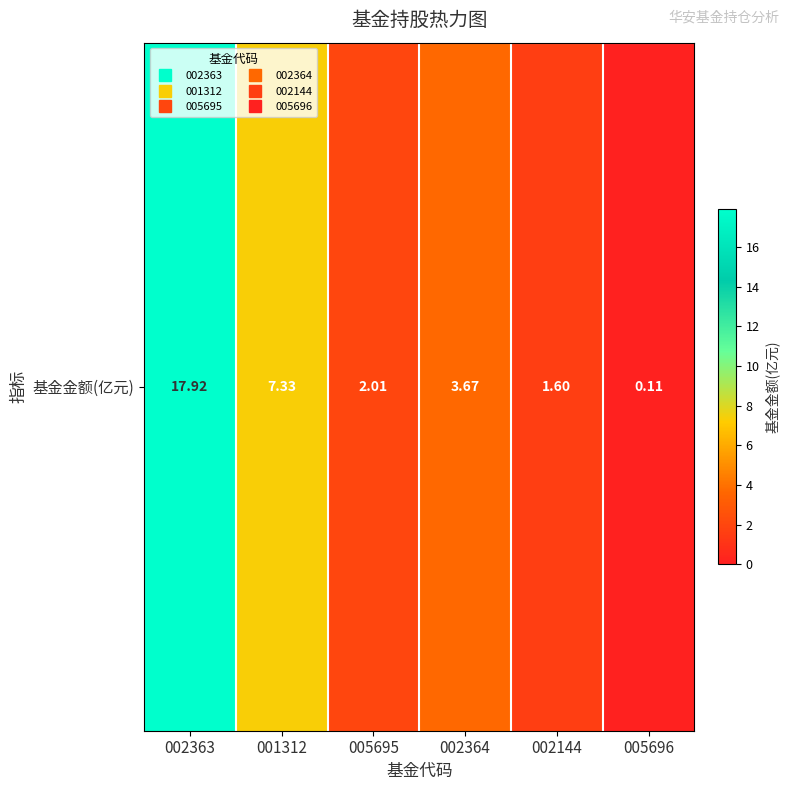

The chart shows a value of 1.6 at 002144. True or false?

True